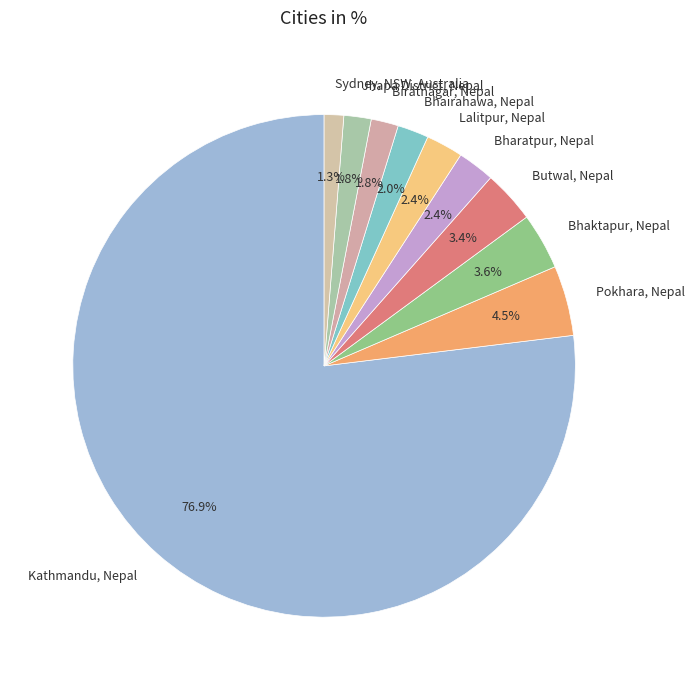

Combined, do Bharatpur, Nepal and Lalitpur, Nepal account for over 50%?

No